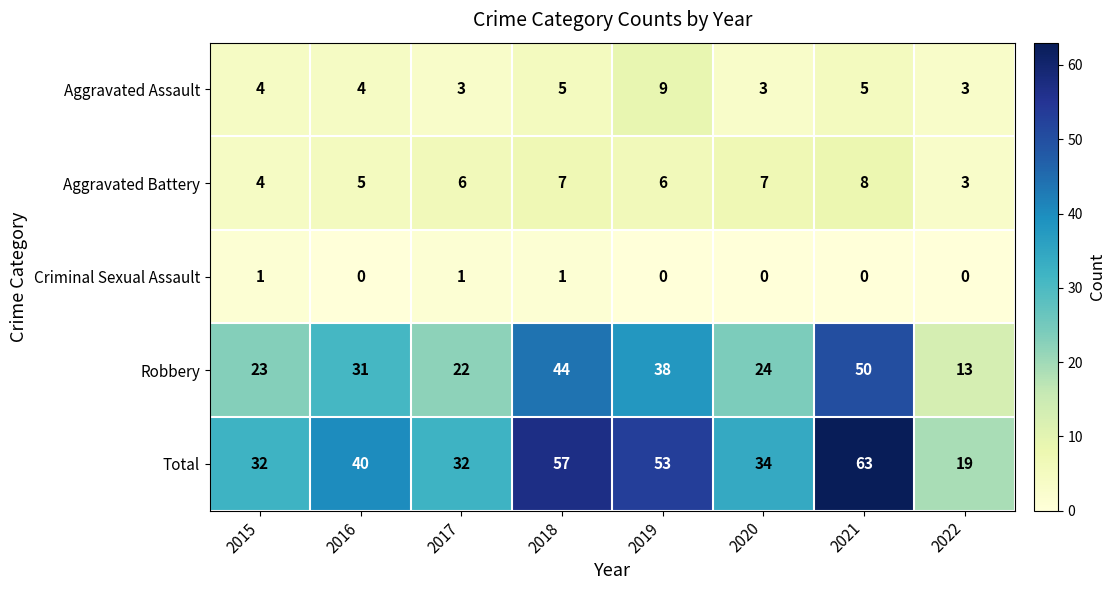

Which series has the widest spread of values?

Total